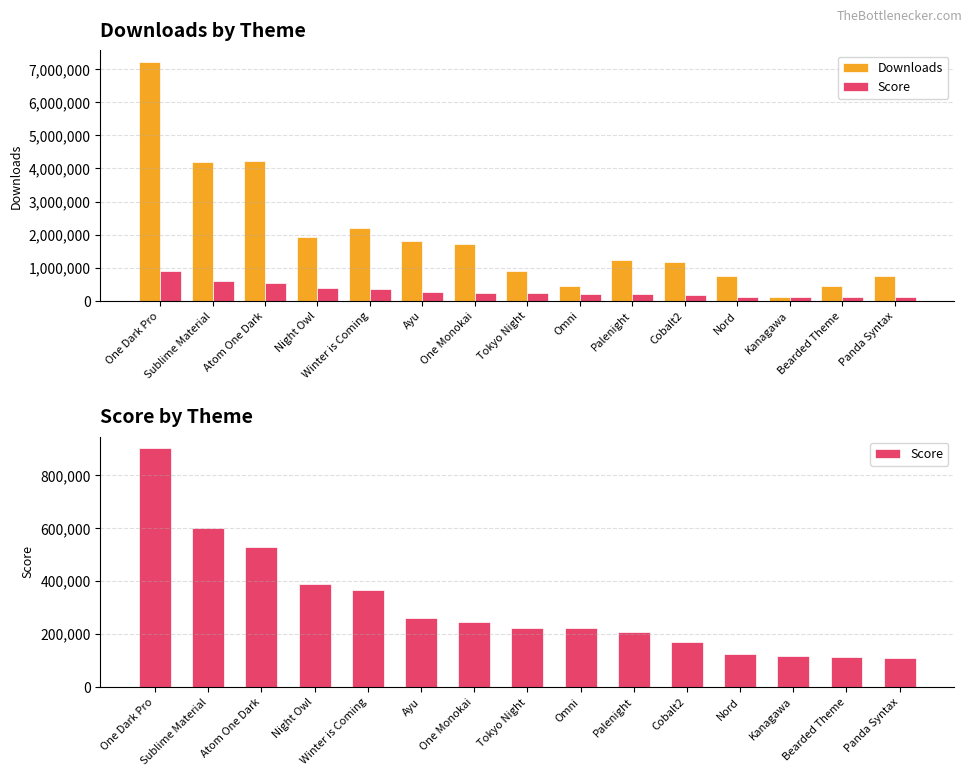

Where does the Score series first go above 223230?

One Dark Pro